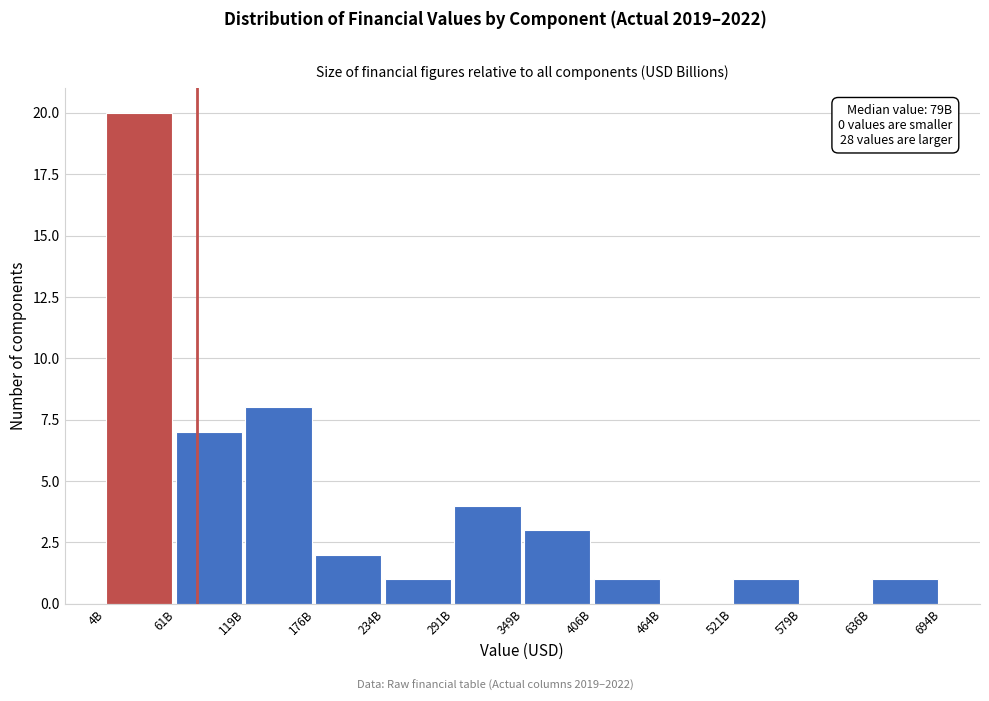

Reading left to right, extract all data points from this chart.

4B=20	61B=7	119B=8	176B=2	234B=1	291B=4	349B=3	406B=1	464B=0	521B=1	579B=0	636B=1